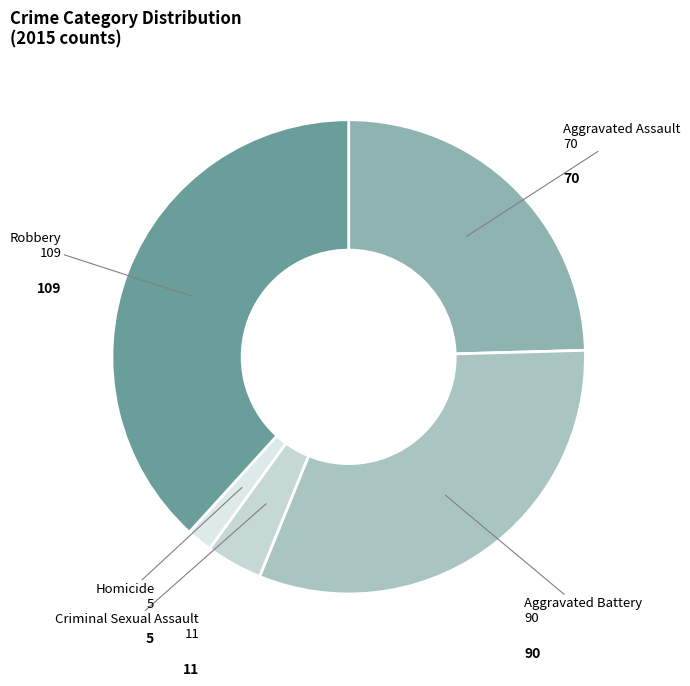

Rank the categories by value from lowest to highest.

Homicide, Criminal Sexual Assault, Aggravated Assault, Aggravated Battery, Robbery